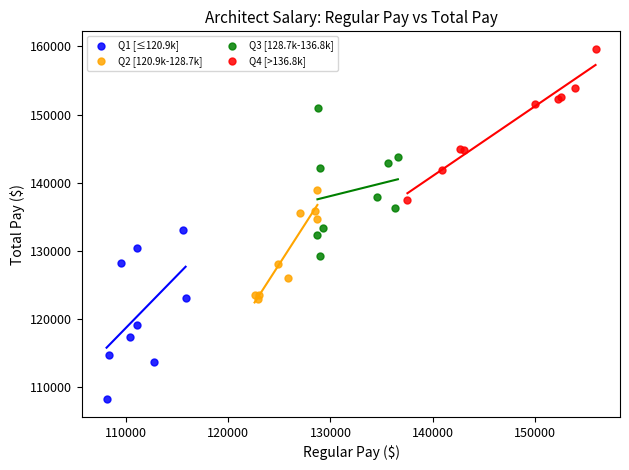

Which series has the widest spread of Y values?

Q1 [≤120.9k]